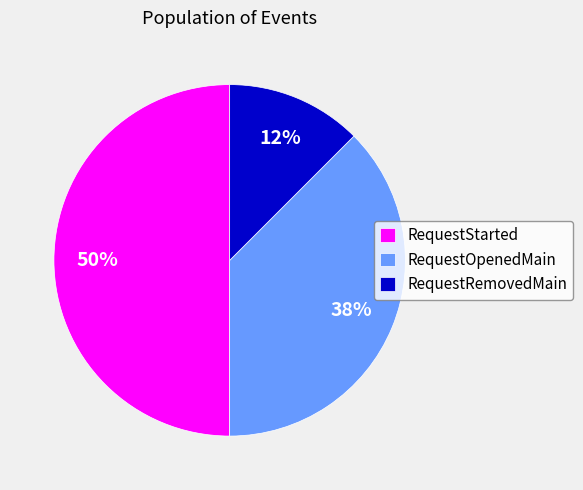

Between RequestRemovedMain and RequestOpenedMain, which is larger?

RequestOpenedMain